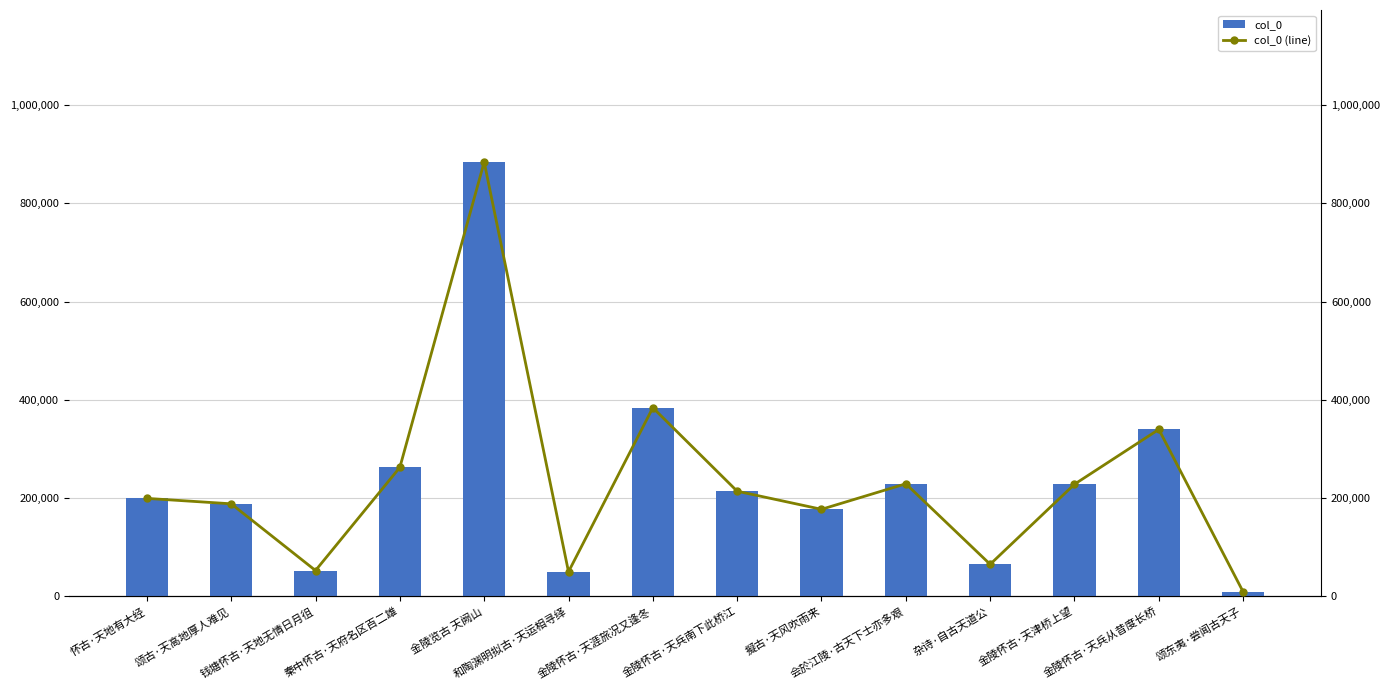

Between 金陵怀古·天津桥上望 and 金陵怀古·天兵从昔度长桥, which series saw the biggest shift?

col_0